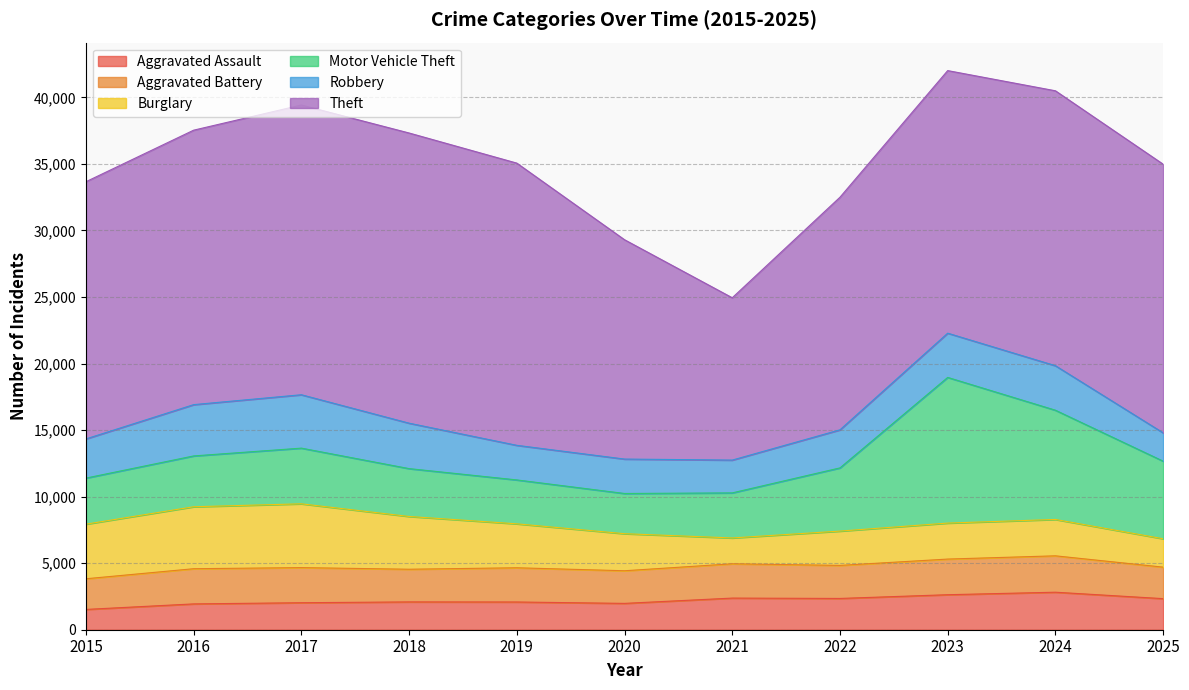

In Aggravated Assault, how many points are lower than both neighbors (excluding endpoints)?

2